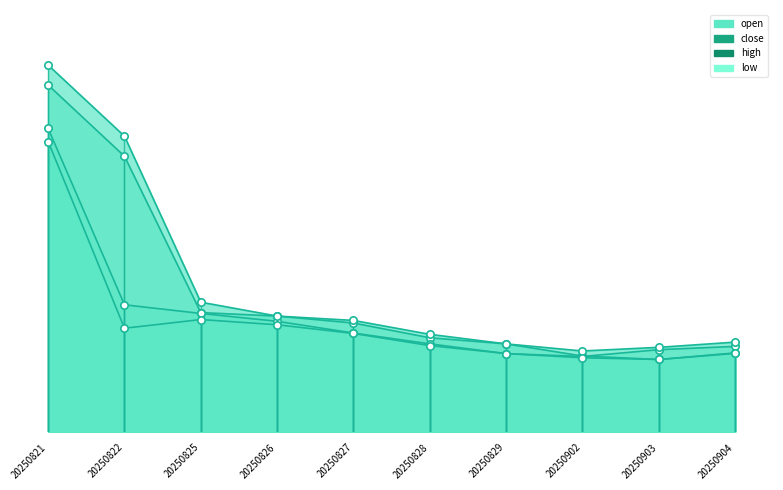

Is the value of open at 20250826 greater than the value of high at 20250902?

Yes